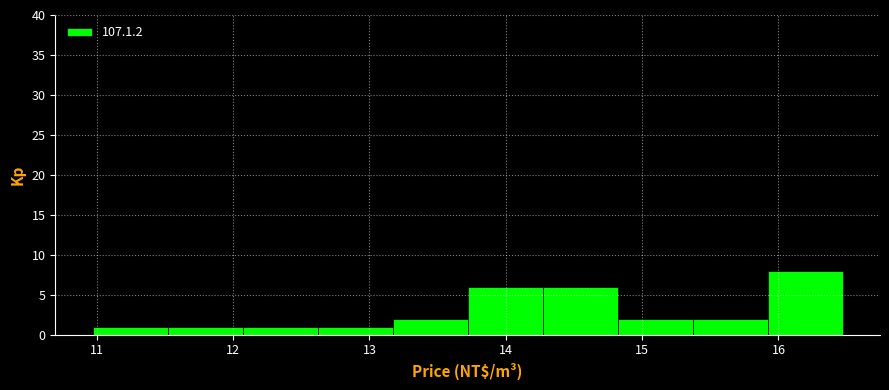

Over which range of the x-axis is the bar tallest?

15.92 to 16.47